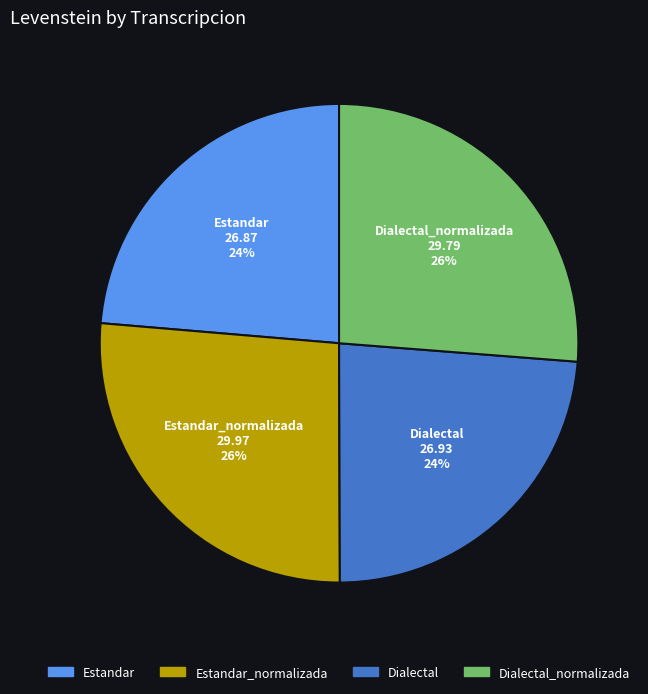

To the nearest percent, what is the average slice percentage?

25%